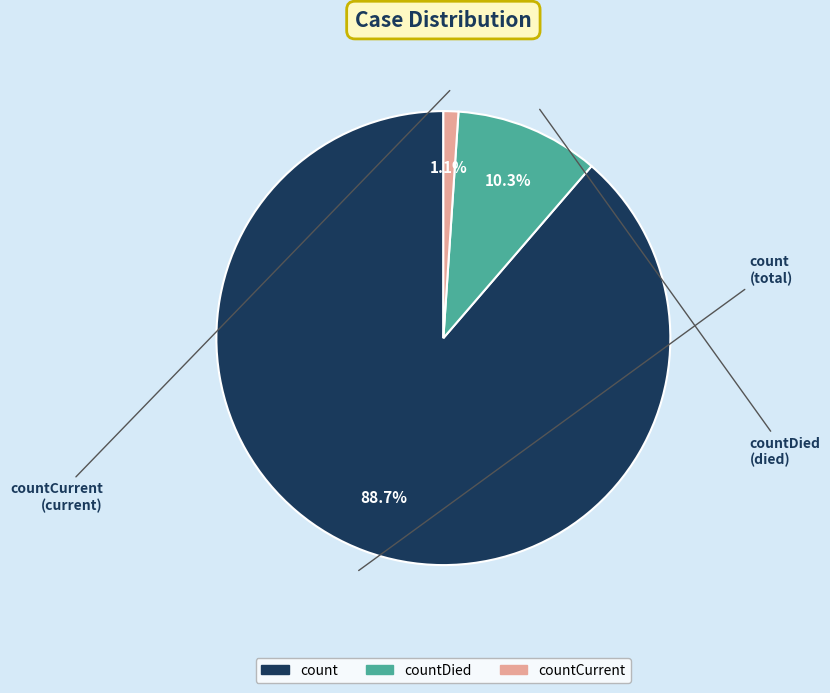

How many segments does this pie chart have?

3